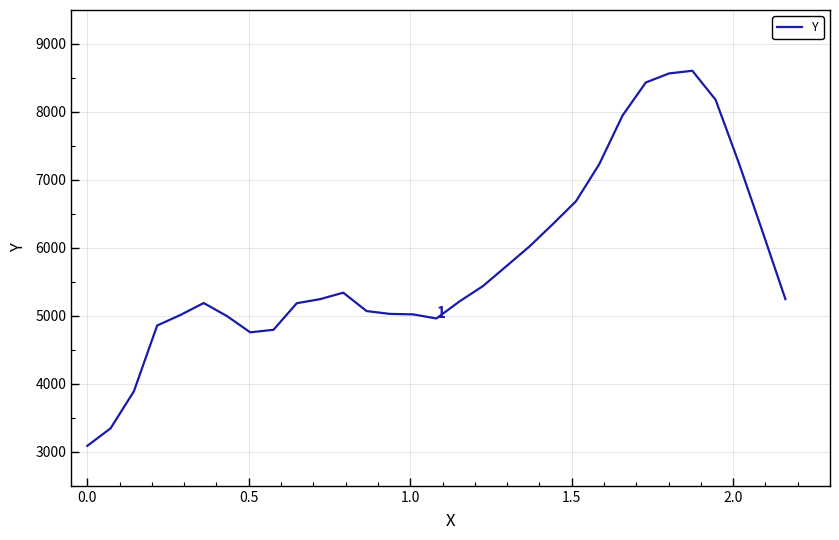

What is the maximum value shown in the chart?

8606.0